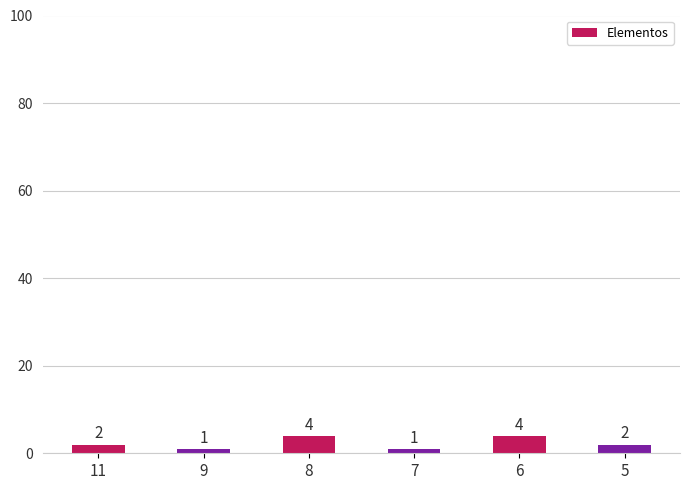

What is the ratio of the value at 5 to the value at 6?

0.5